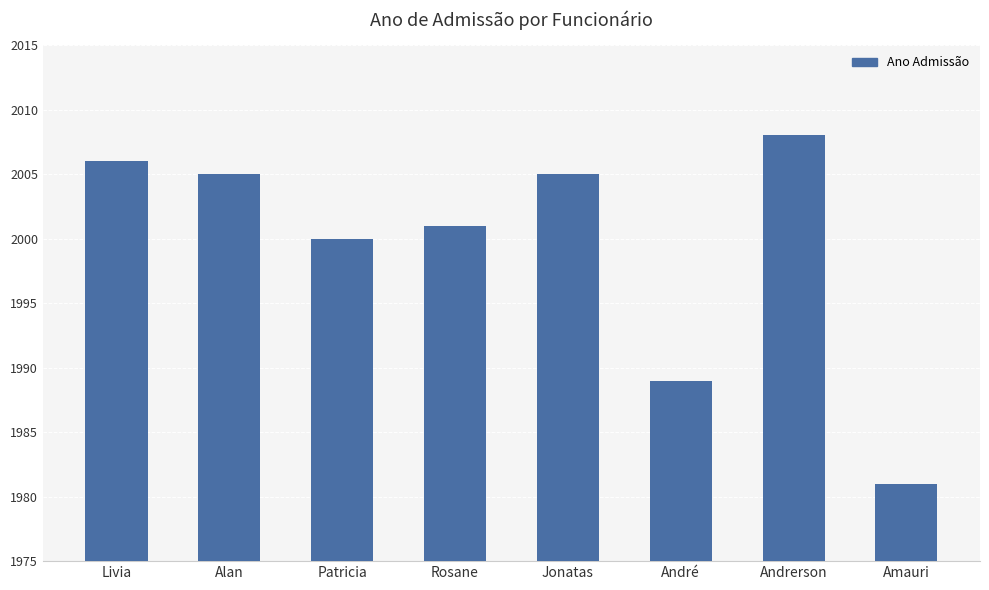

How many data points does each series have?

8